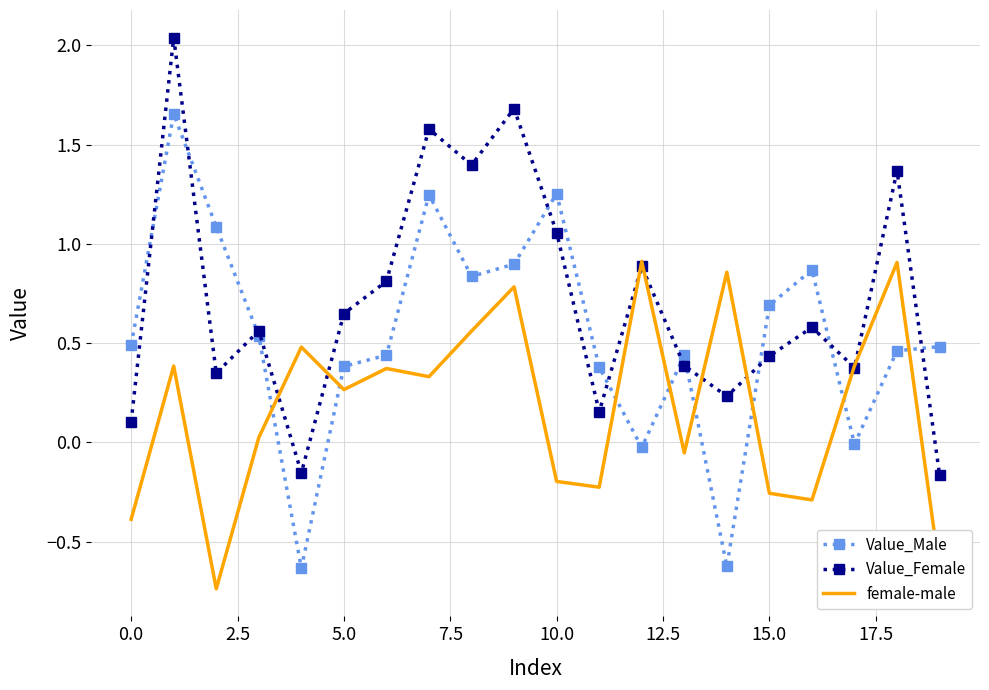

In Value_Male, how many points are lower than both neighbors (excluding endpoints)?

5